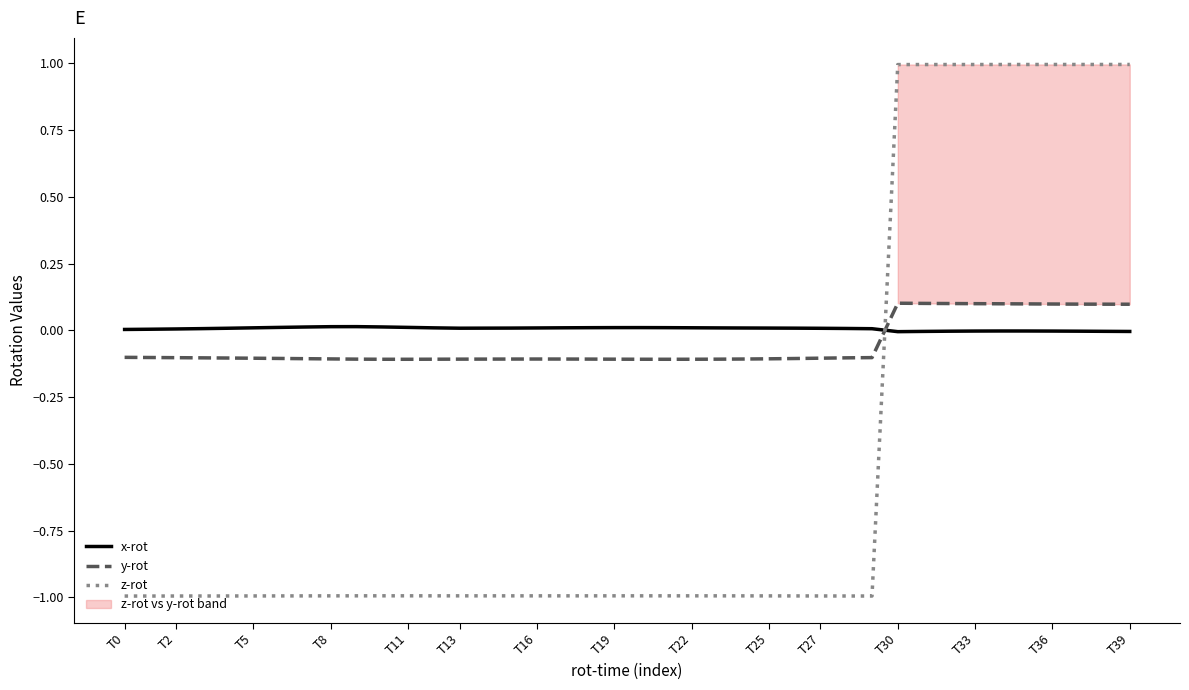

True or false: x-rot and z-rot cross at least once.

True